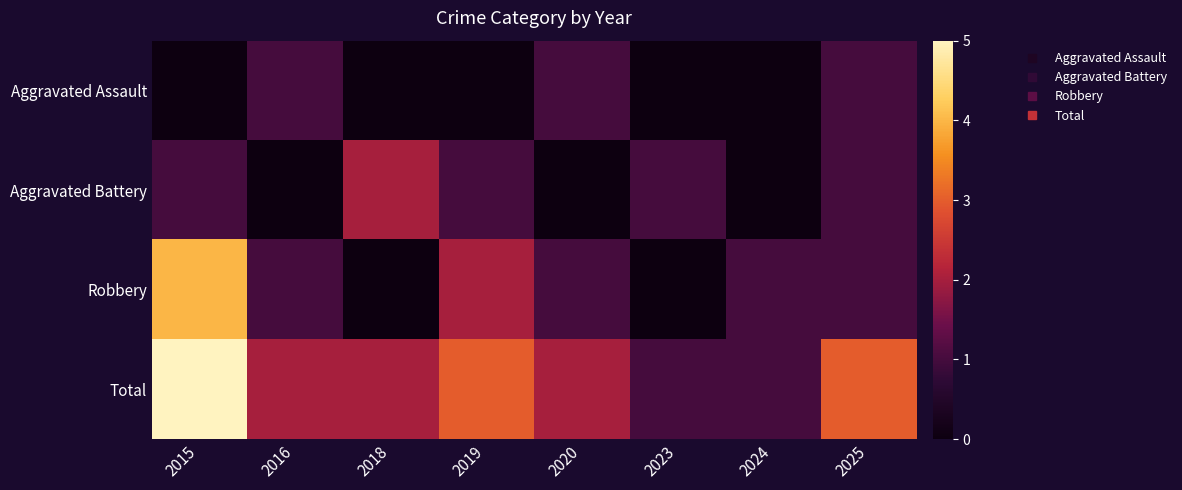

At how many categories does at least one series exceed 1?

6